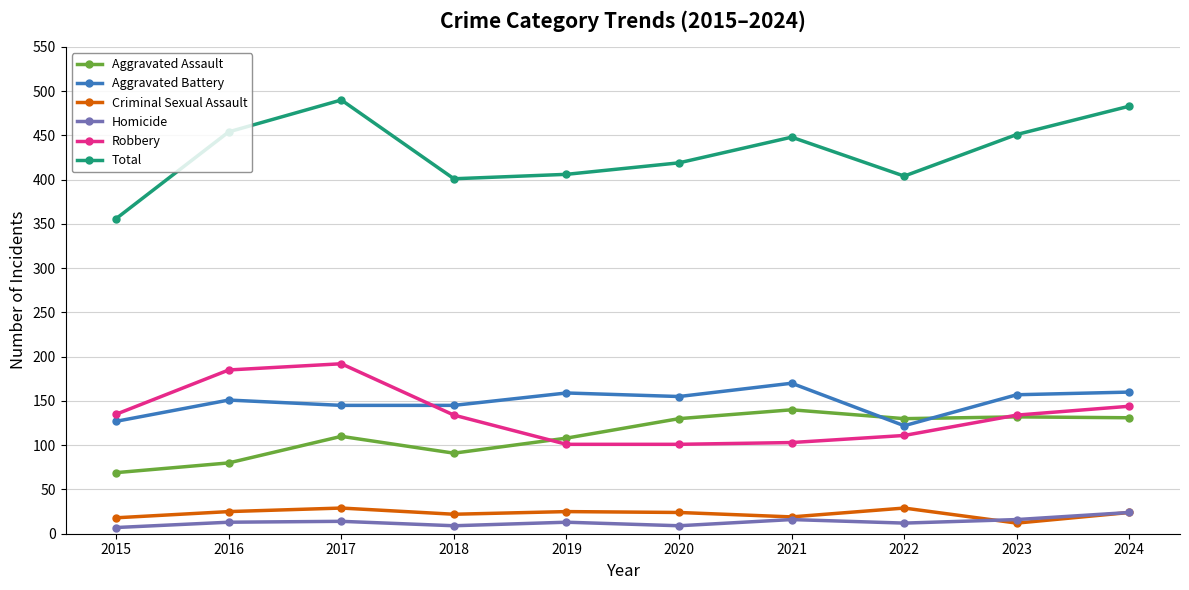

List the series in order of their peak value, lowest first.

Homicide, Criminal Sexual Assault, Aggravated Assault, Aggravated Battery, Robbery, Total